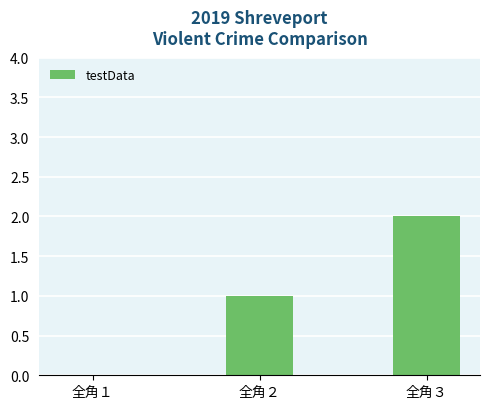

True or false: the data shows 1 at 全角３.

False